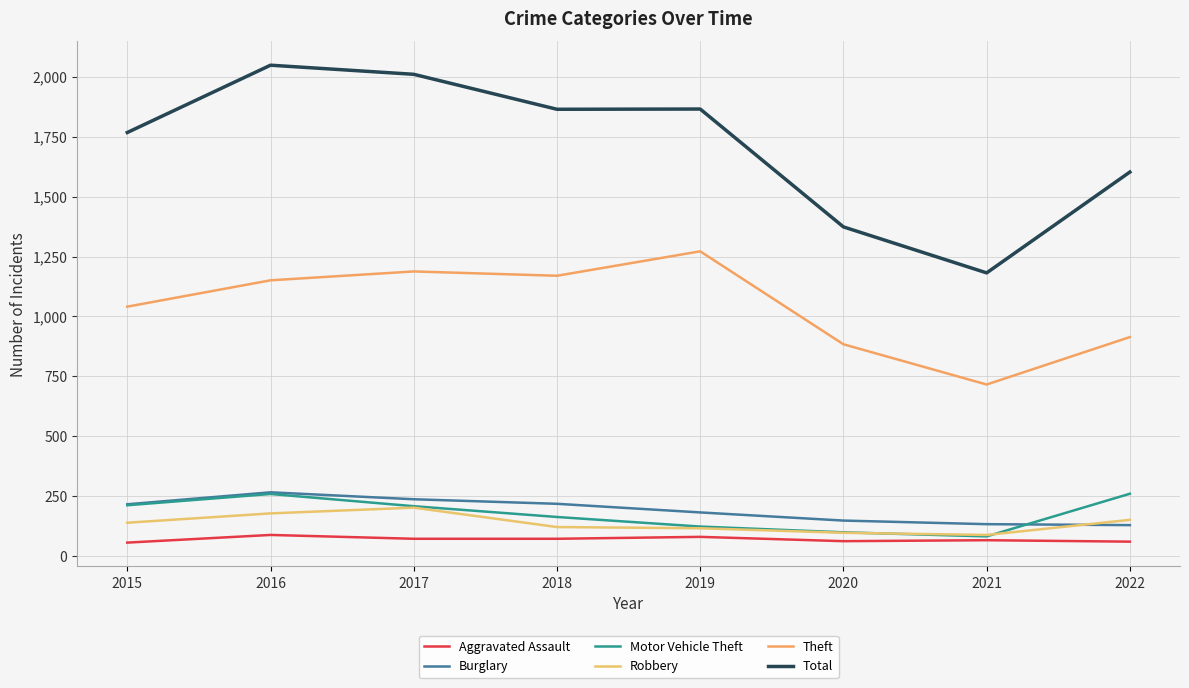

Reading left to right, transcribe all the data shown in this chart.

Aggravated Assault: 2015=56	2016=88	2017=72	2018=72	2019=80	2020=62	2021=66	2022=60
Burglary: 2015=216	2016=266	2017=237	2018=218	2019=182	2020=148	2021=133	2022=129
Motor Vehicle Theft: 2015=212	2016=259	2017=208	2018=163	2019=123	2020=99	2021=82	2022=260
Robbery: 2015=139	2016=178	2017=202	2018=121	2019=116	2020=97	2021=88	2022=151
Theft: 2015=1041	2016=1151	2017=1188	2018=1170	2019=1272	2020=884	2021=716	2022=914
Total: 2015=1768	2016=2049	2017=2011	2018=1865	2019=1866	2020=1374	2021=1182	2022=1603